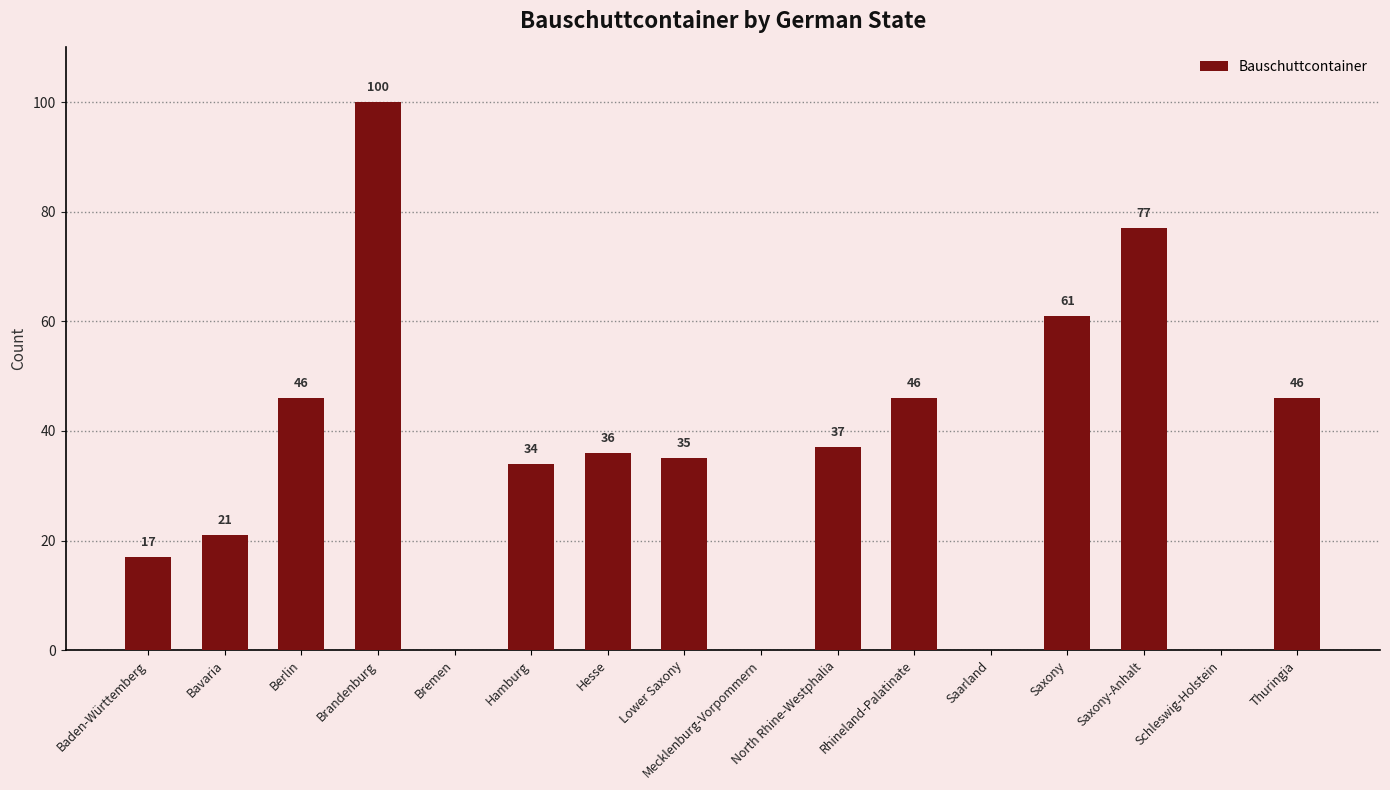

Is it true that the value at Hamburg is 8?

False